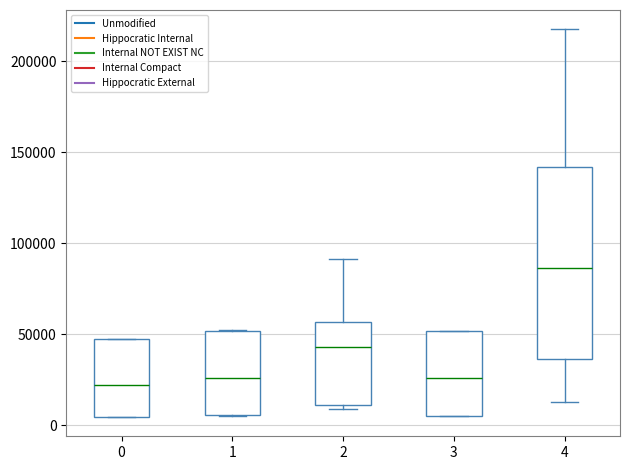

Which box is the tallest, from its lower edge to its upper edge?

4